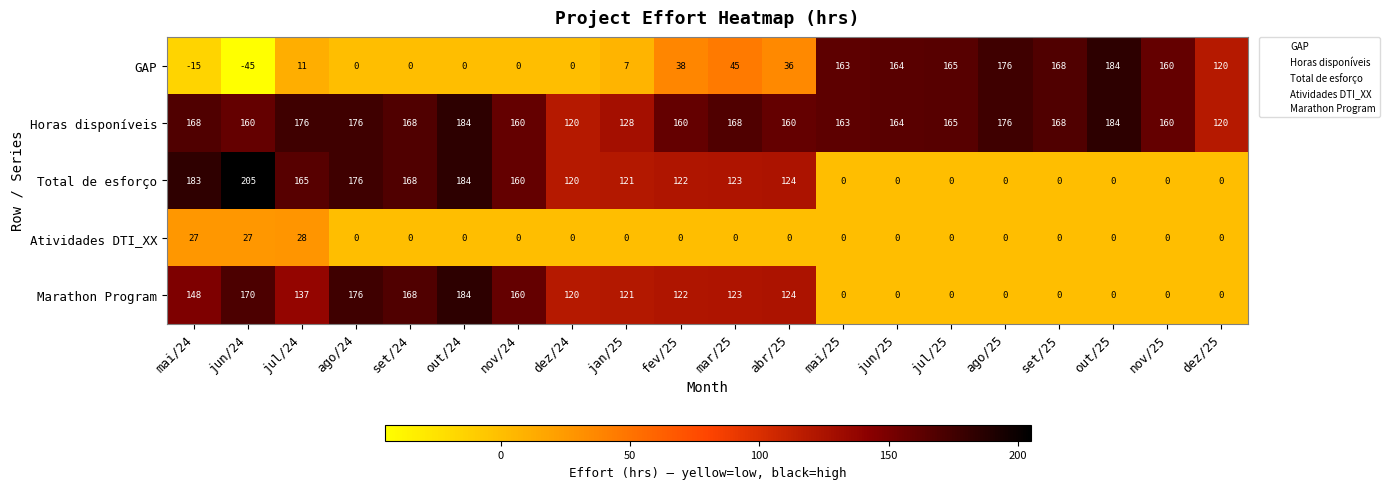

Which series has the largest range (max minus min)?

GAP